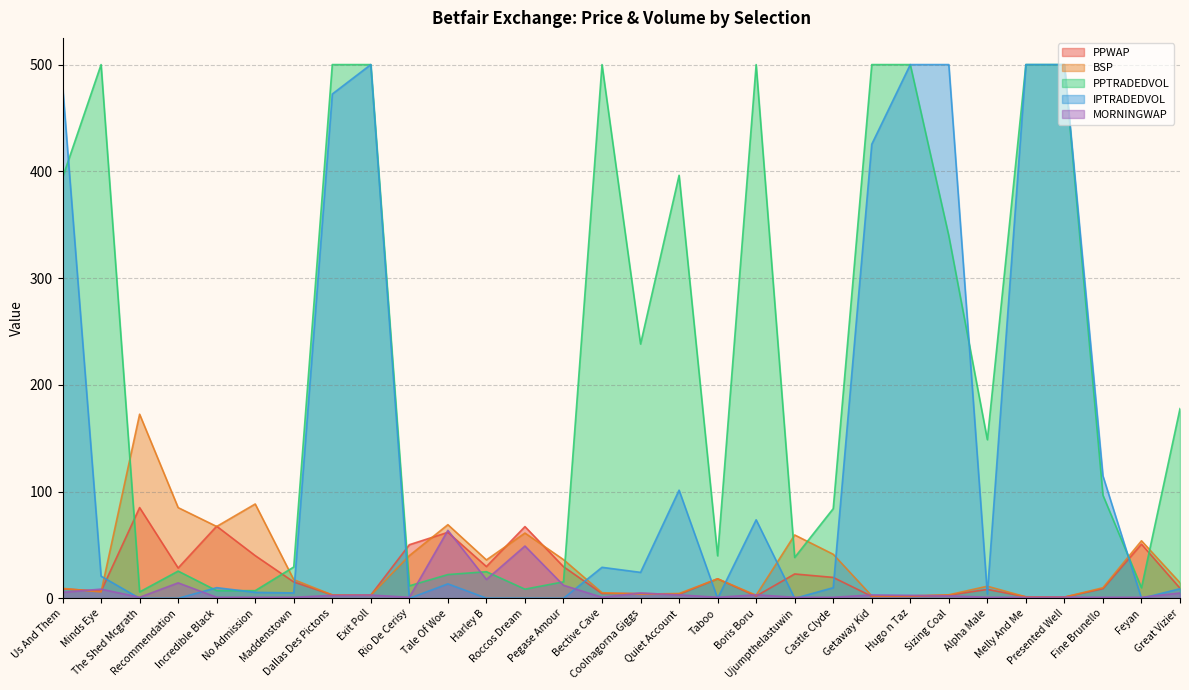

What is the label of the 4th point from the left?

Recommendation